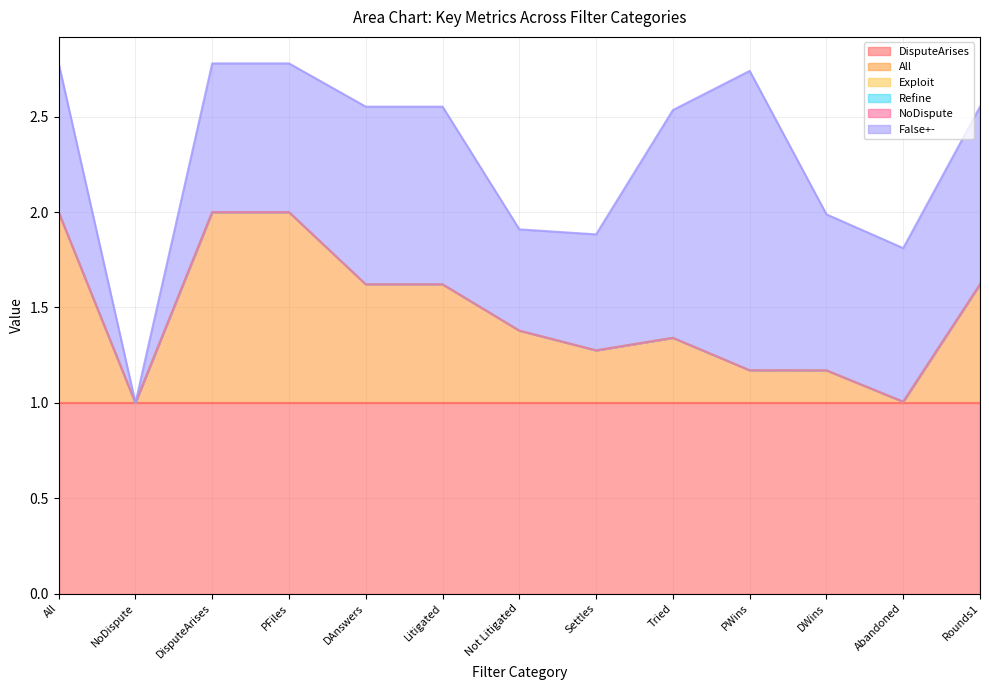

Reading left to right, what are all the values shown in this chart?

DisputeArises: 1.0	1.0	1.0	1.0	1.0	1.0	1.0	1.0	1.0	1.0	1.0	1.0	1.0
All: 1.0	0.0	1.0	1.0	0.6	0.6	0.4	0.3	0.3	0.2	0.2	0.0	0.6
Exploit: 0.0	0.0	0.0	0.0	0.0	0.0	0.0	0.0	0.0	0.0	0.0	0.0	0.0
Refine: 0.0	0.0	0.0	0.0	0.0	0.0	0.0	0.0	0.0	0.0	0.0	0.0	0.0
NoDispute: 0.0	0.0	0.0	0.0	0.0	0.0	0.0	0.0	0.0	0.0	0.0	0.0	0.0
False+-: 0.8	0.0	0.8	0.8	0.9	0.9	0.5	0.6	1.2	1.6	0.8	0.8	0.9